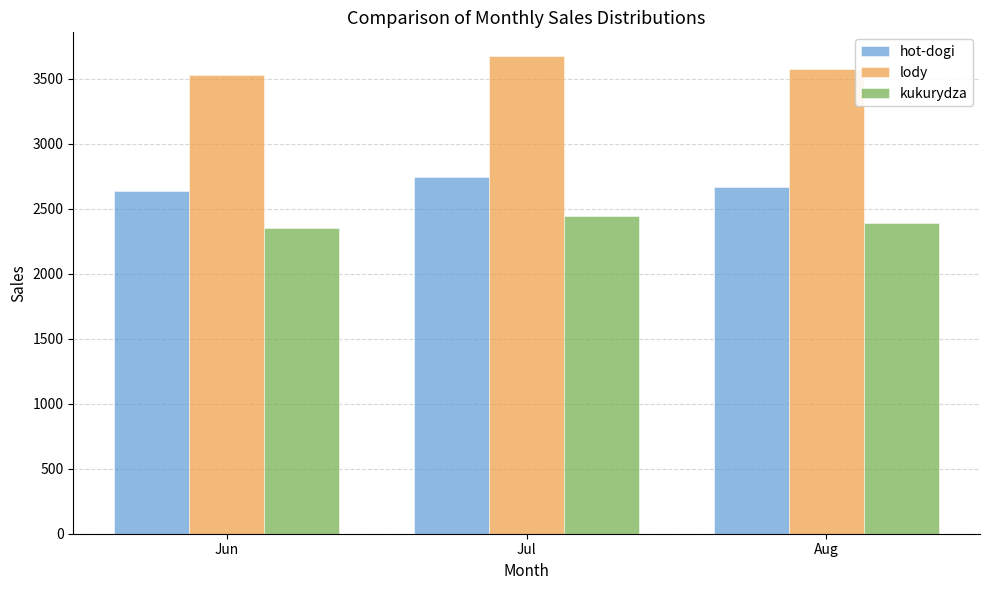

Reading left to right, what are all the values shown in this chart?

hot-dogi: Jun=2639	Jul=2747	Aug=2665
lody: Jun=3527	Jul=3675	Aug=3579
kukurydza: Jun=2355	Jul=2448	Aug=2390